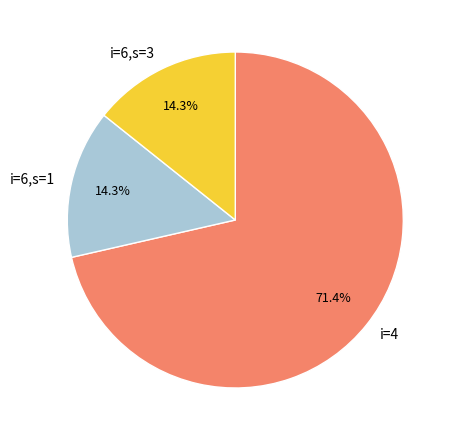

Which slice is the largest?

i=4